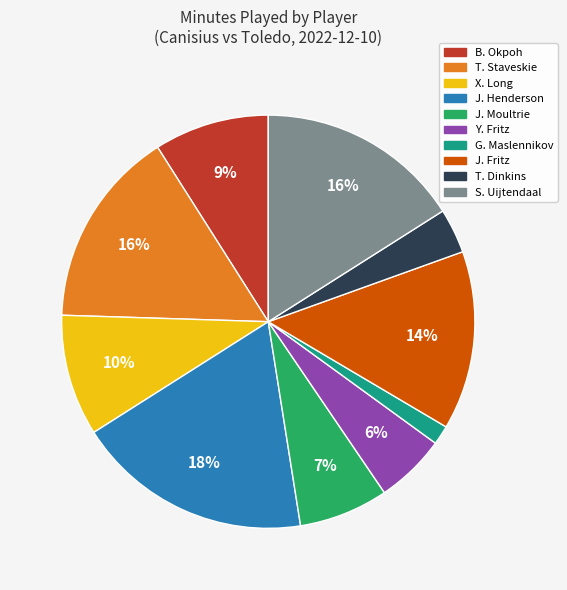

To the nearest percent, what portion does J. Moultrie represent?

7%